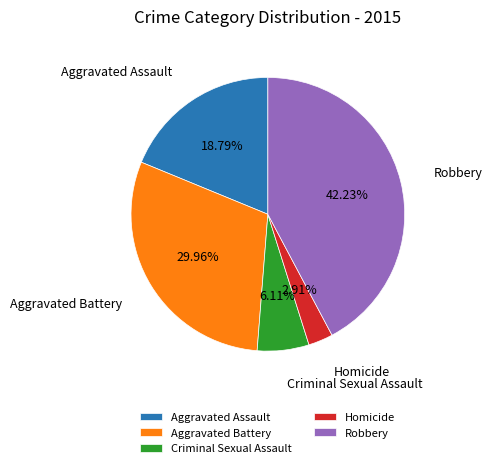

To the nearest percent, what is the average slice percentage?

20%